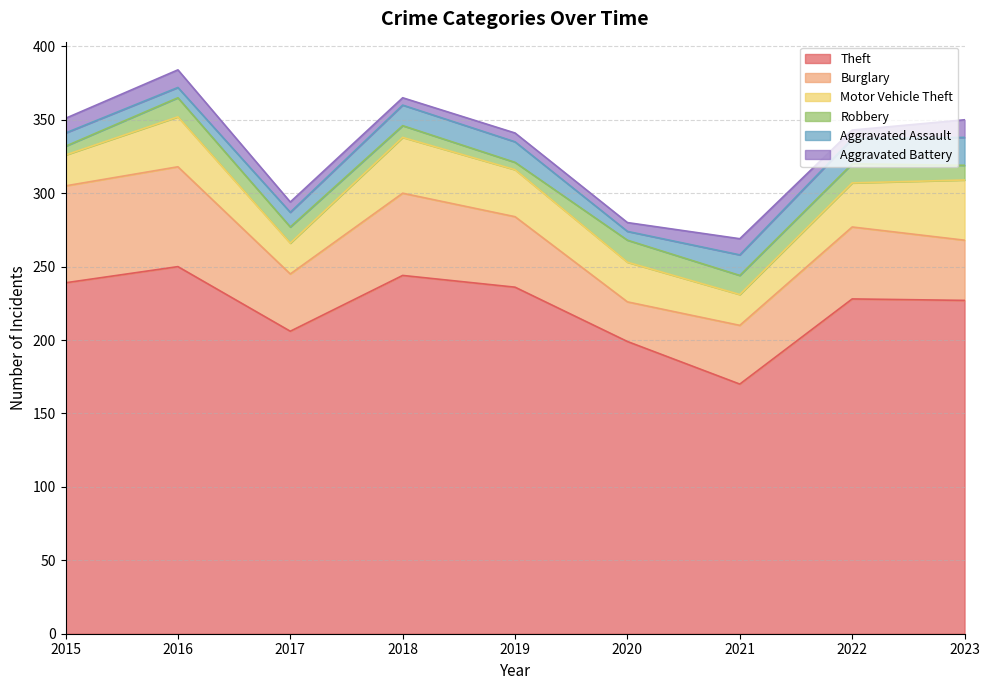

At which category does the chart reach its peak across all series?

2016